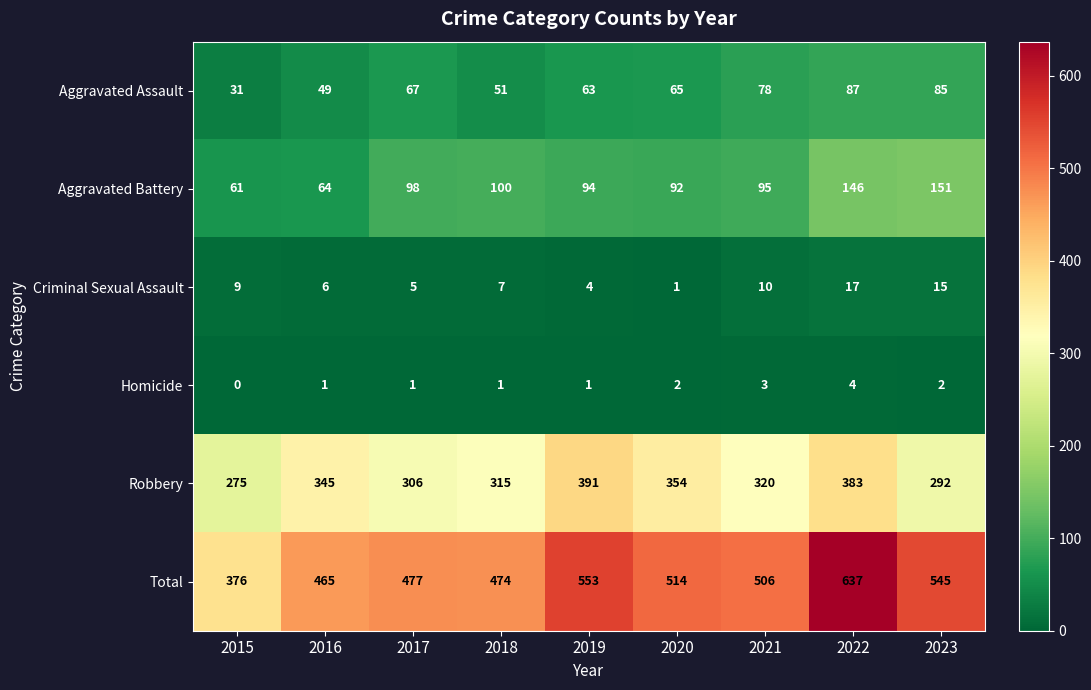

What is the sum of the Criminal Sexual Assault values at 2020 and 2019?

5